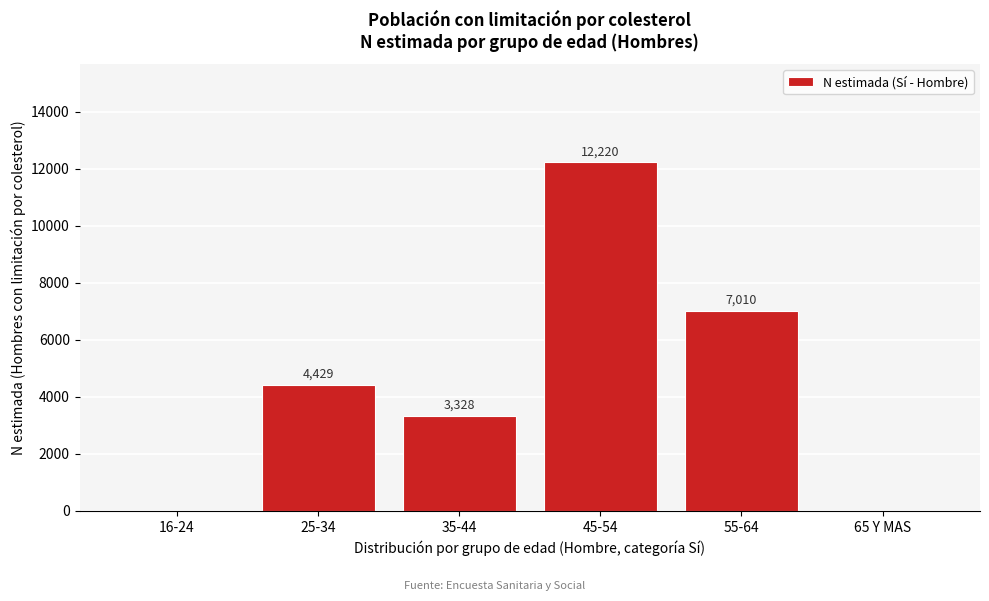

Reading right to left, extract all data points from this chart.

65 Y MAS=0	55-64=7010	45-54=12220	35-44=3328	25-34=4429	16-24=0